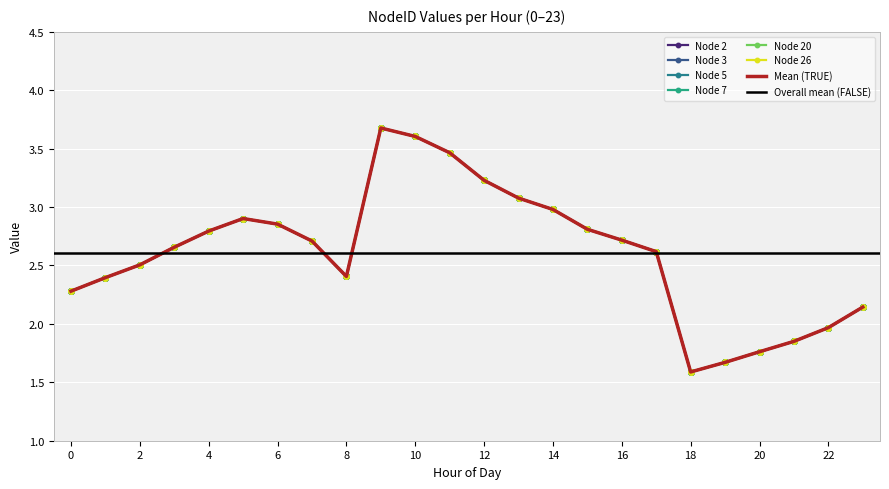

What is the sum of the Node 3 values at 16 and 14?

5.7